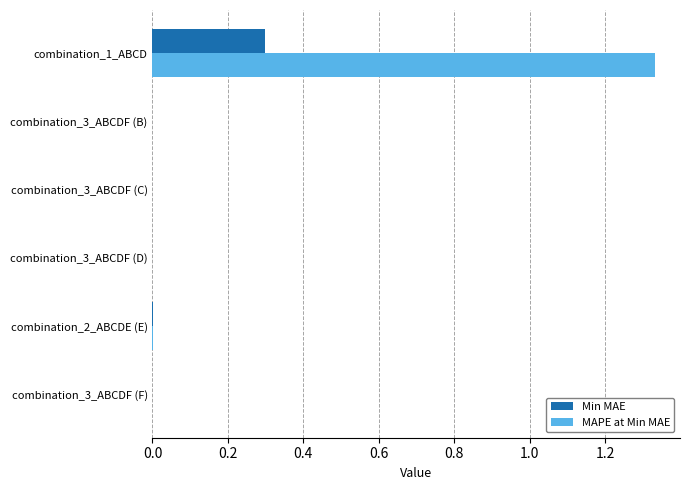

How many categories are shown in the chart?

6